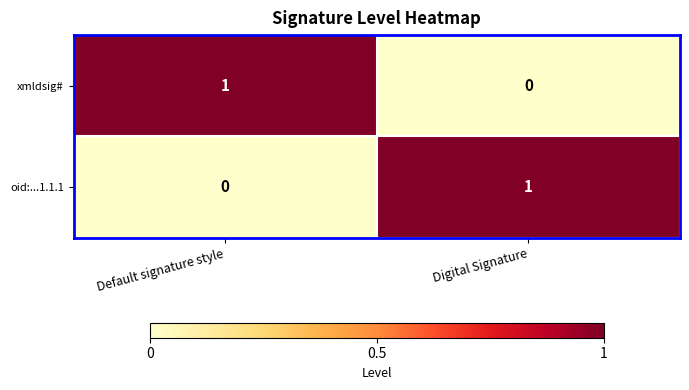

Rank the series at Default signature style from highest to lowest value.

xmldsig#, oid:...1.1.1